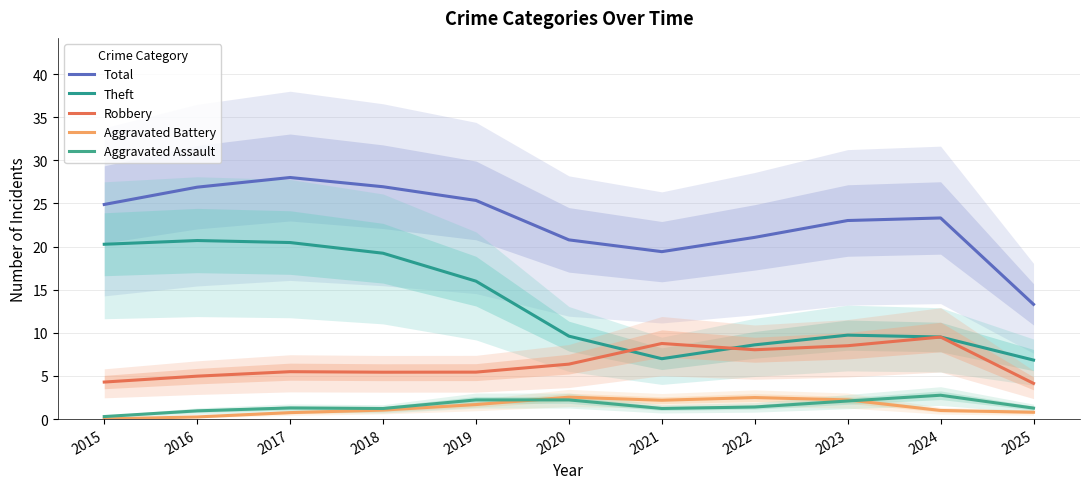

How many values in the Robbery series exceed 5?

8